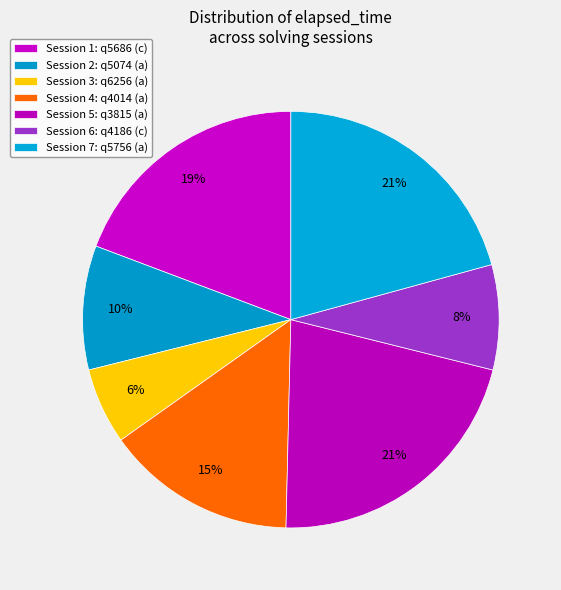

How many segments does this pie chart have?

7